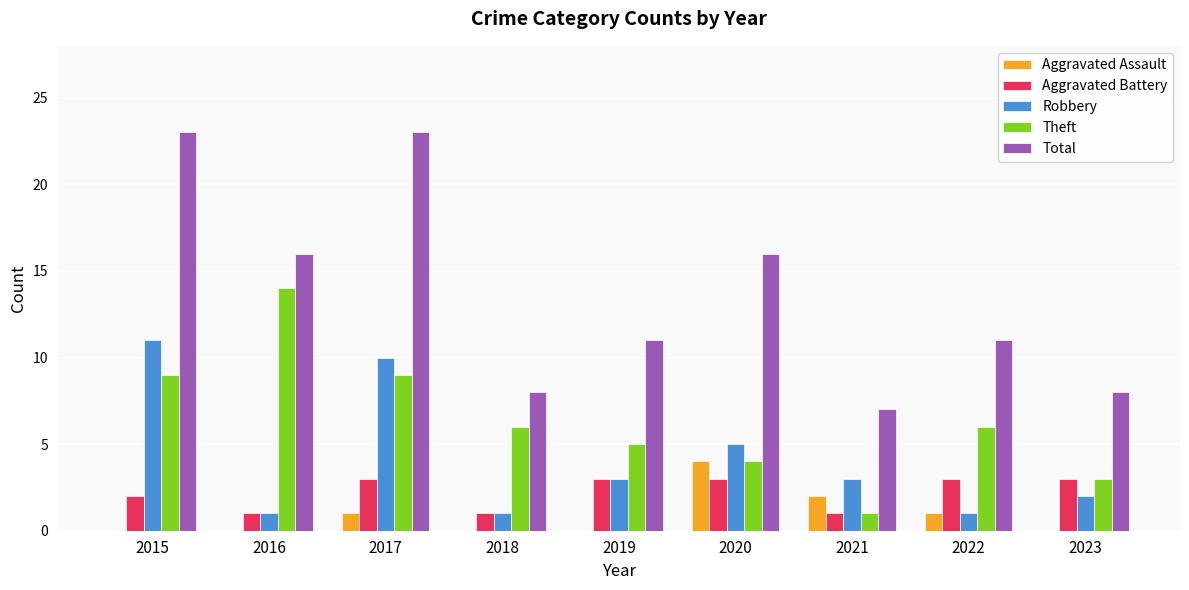

What is the spread (max minus min) of values at 2015?

23